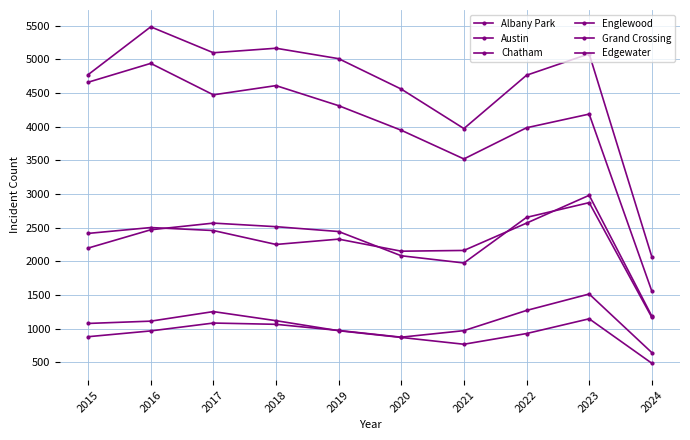

At how many categories does at least one series exceed 1717?

10